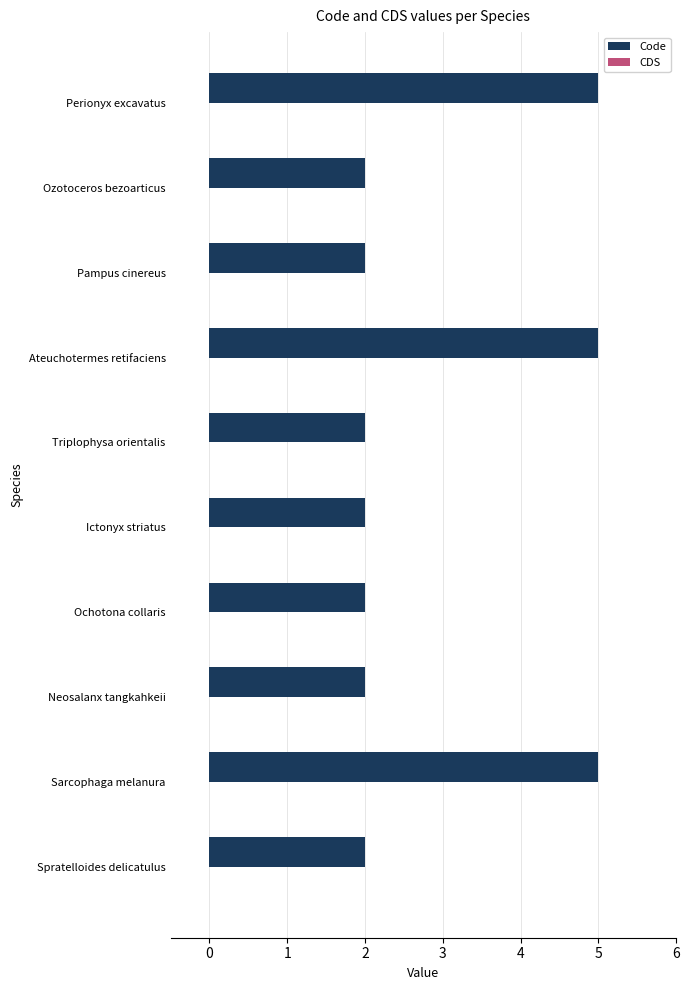

Is it true that the value at Ochotona collaris is 2?

True